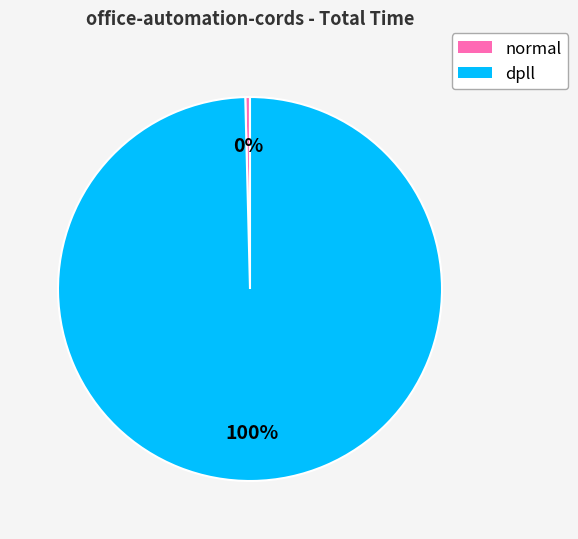

Do normal and dpll together represent more than half of the pie?

Yes